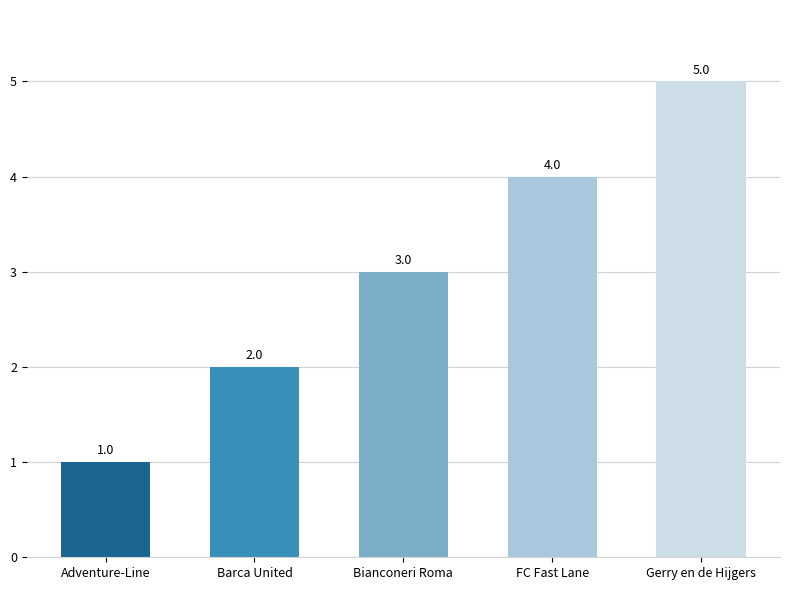

What is the change in value from Bianconeri Roma to Gerry en de Hijgers?

+2